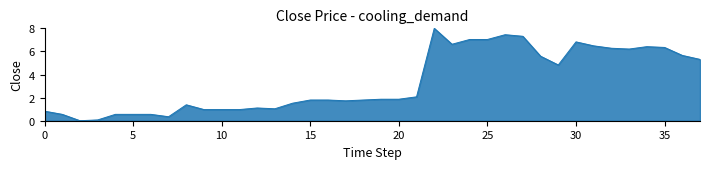

What is the difference between the maximum and second lowest values?

7.9